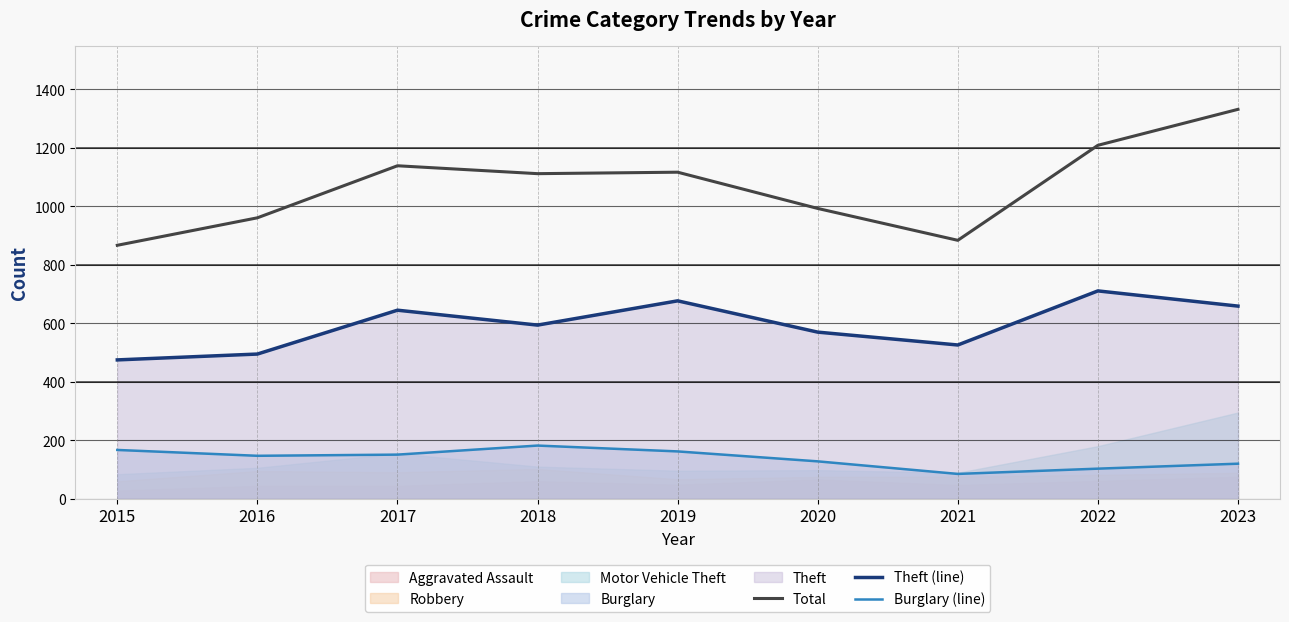

The value of Burglary (line) at 2021 is 85. True or false?

True